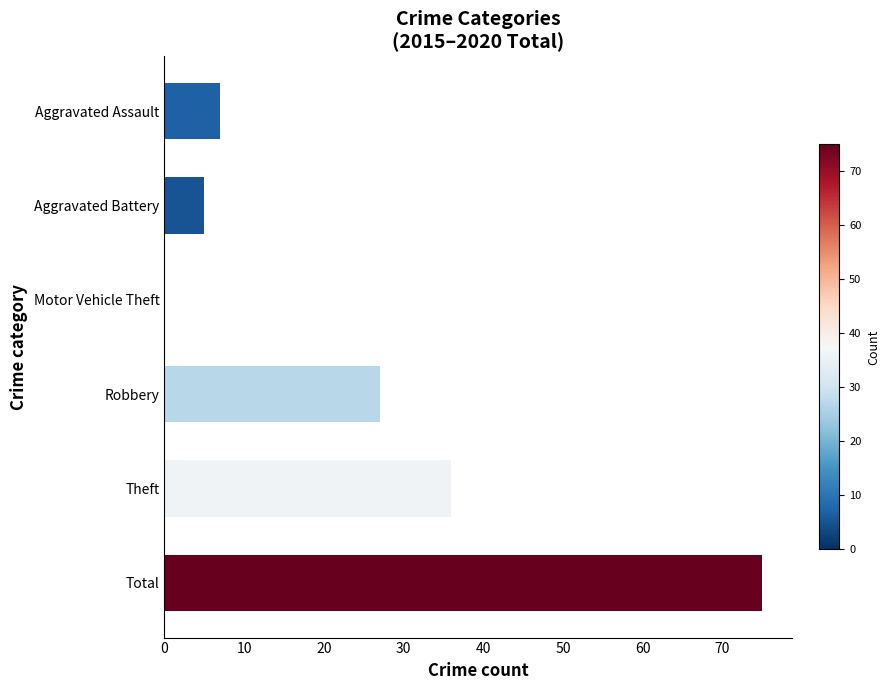

How many distinct data groups are displayed?

1